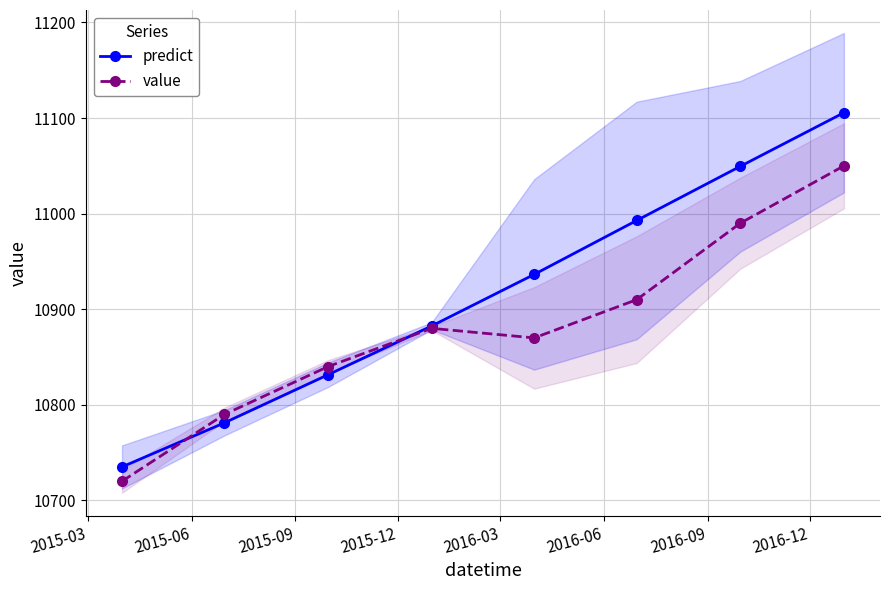

Is this an area chart (filled region under the line)?

No